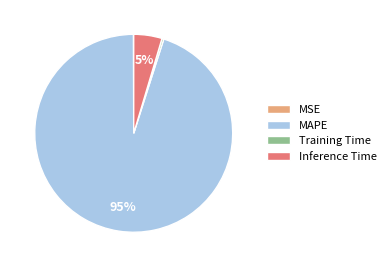

To the nearest percent, what is the combined percentage of MAPE and Inference Time?

100%